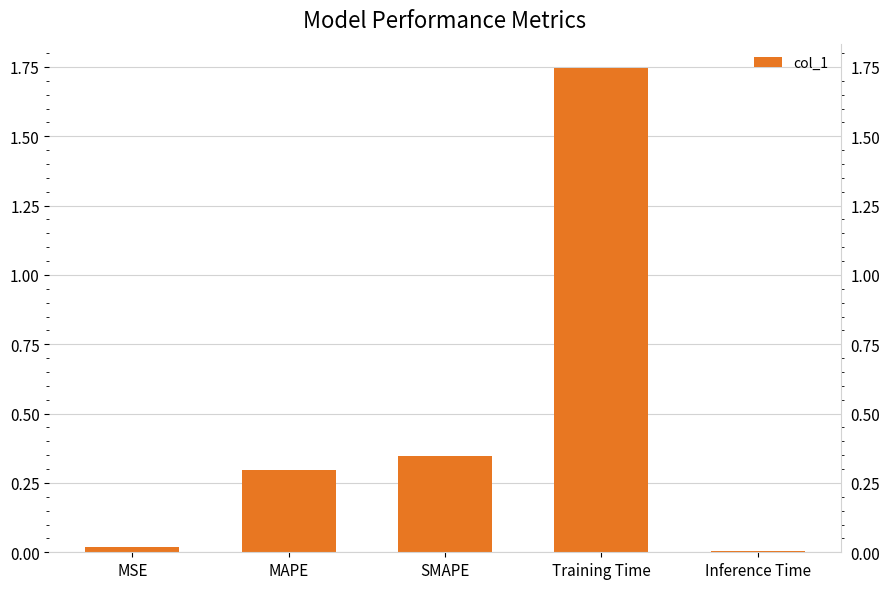

What is the sum of all values?

2.4